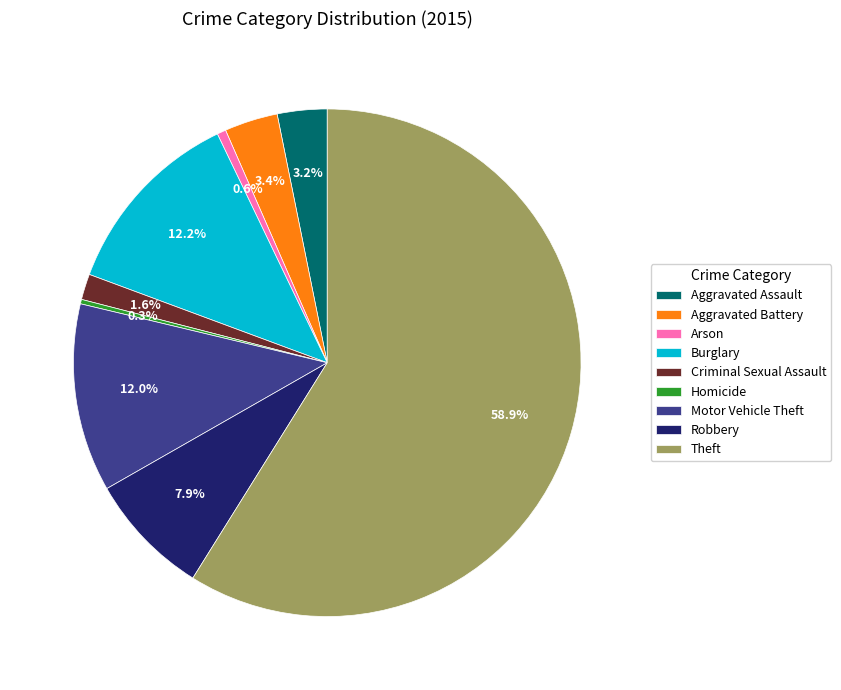

What is the majority slice?

Theft